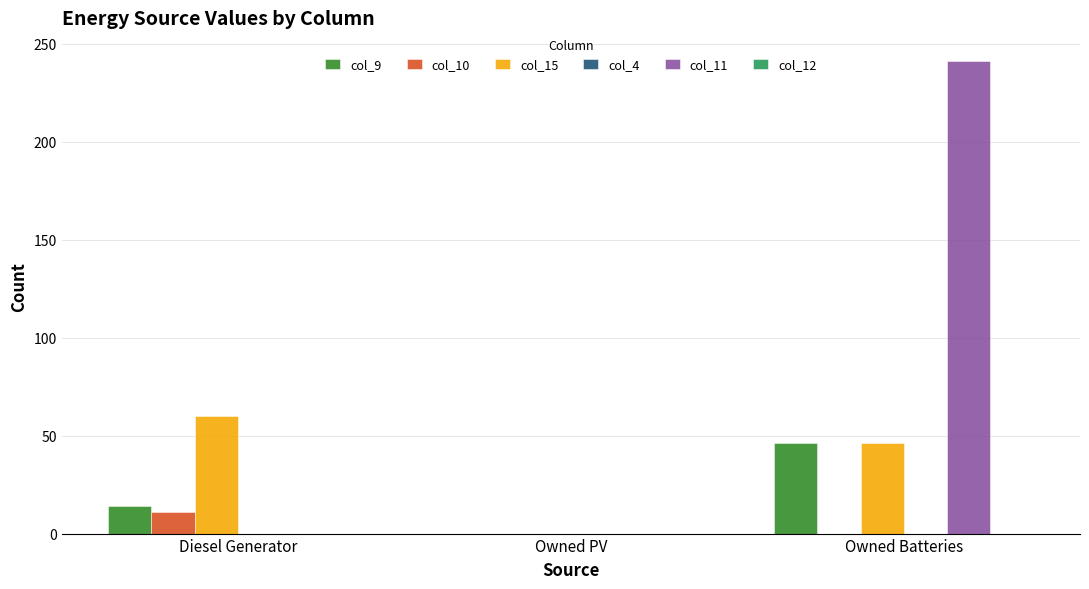

Which category has the highest value in the col_15 series?

Diesel Generator